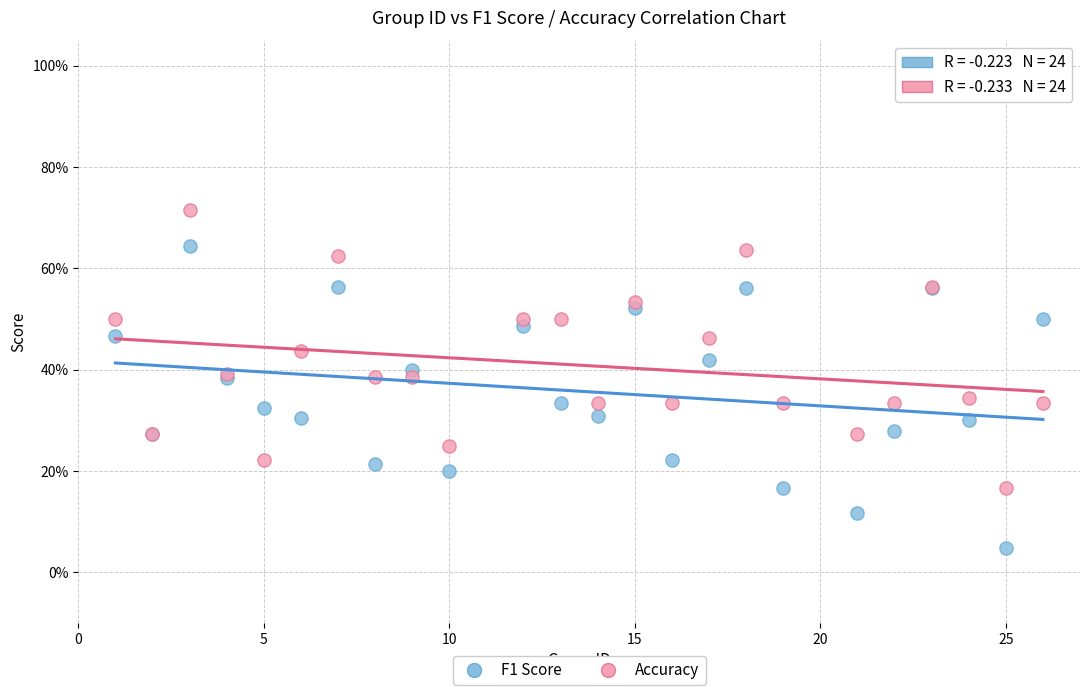

Which series reaches the minimum Y coordinate?

F1 Score